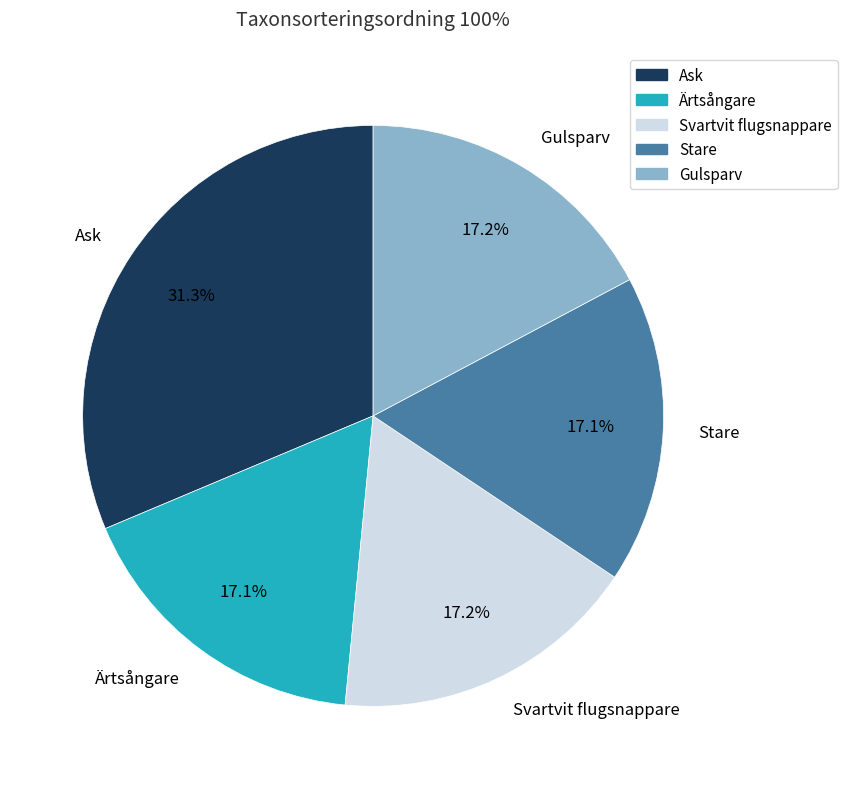

Count the number of slices in the pie.

5